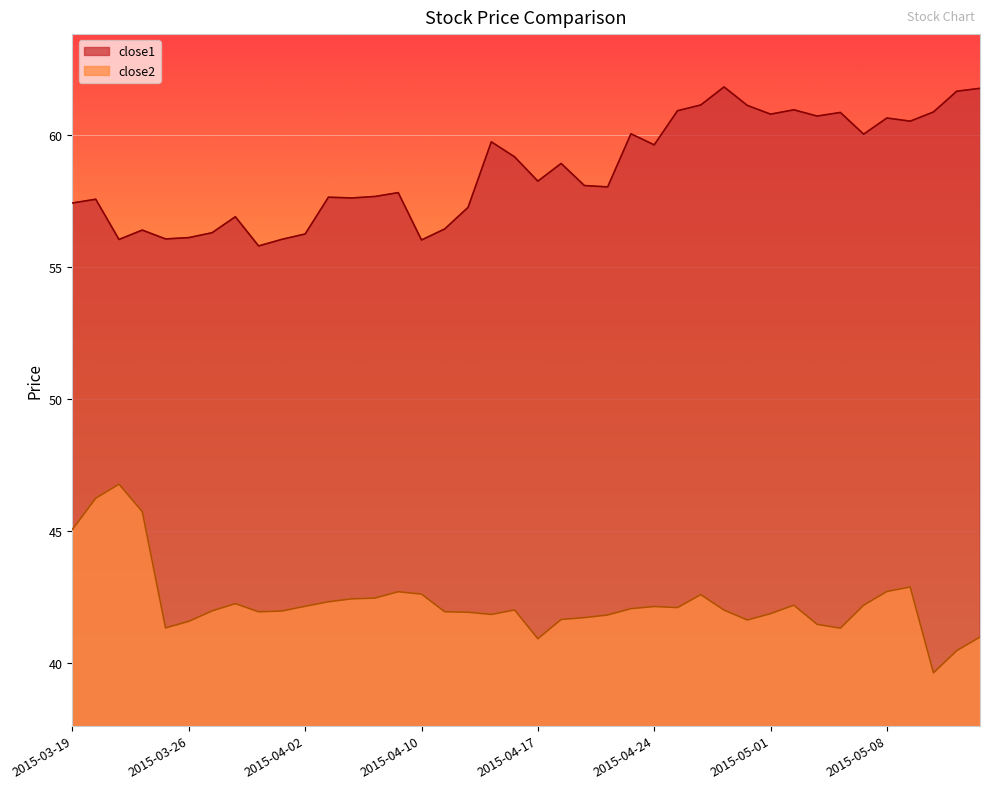

What is the difference between the maximum and minimum values in the close2 series?

7.1